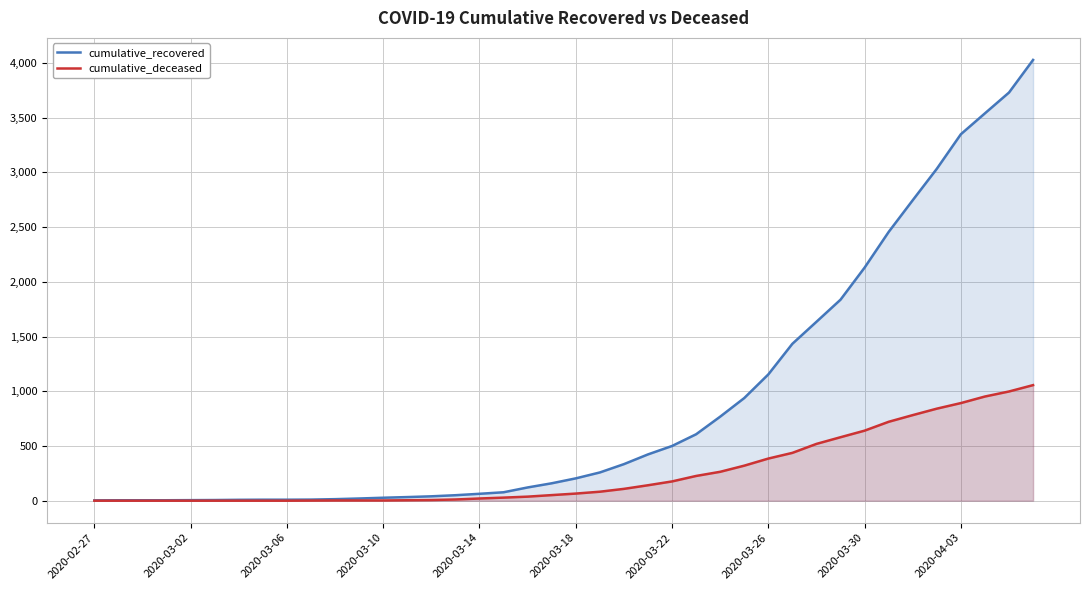

The value of cumulative_deceased at 2020-03-22 is 176. True or false?

True